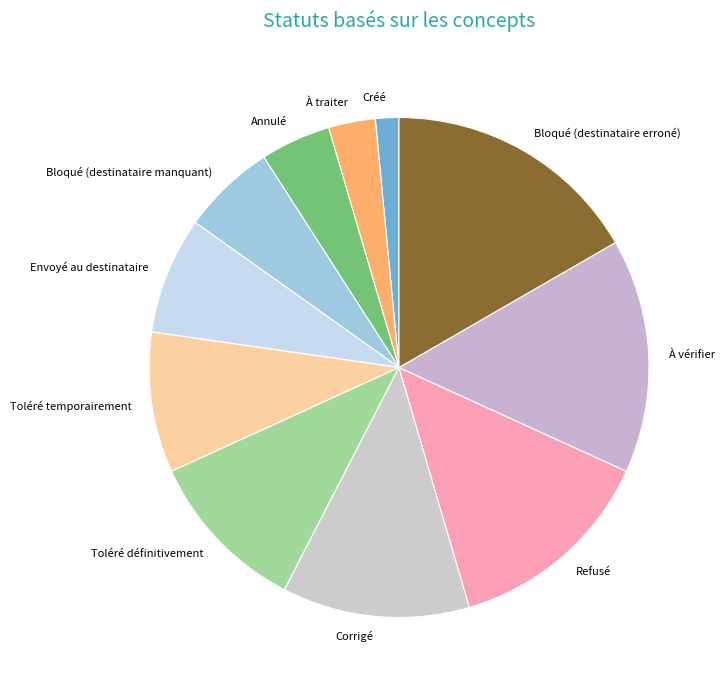

What is the ratio of the value at Toléré temporairement to the value at Créé?

6.0